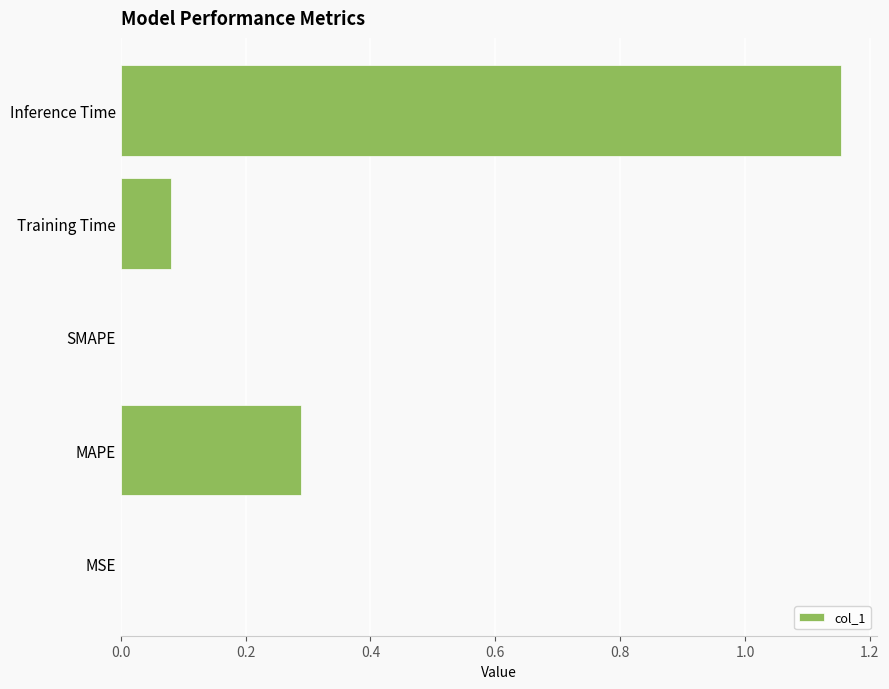

Are the bars grouped side by side (vs. stacked)?

No